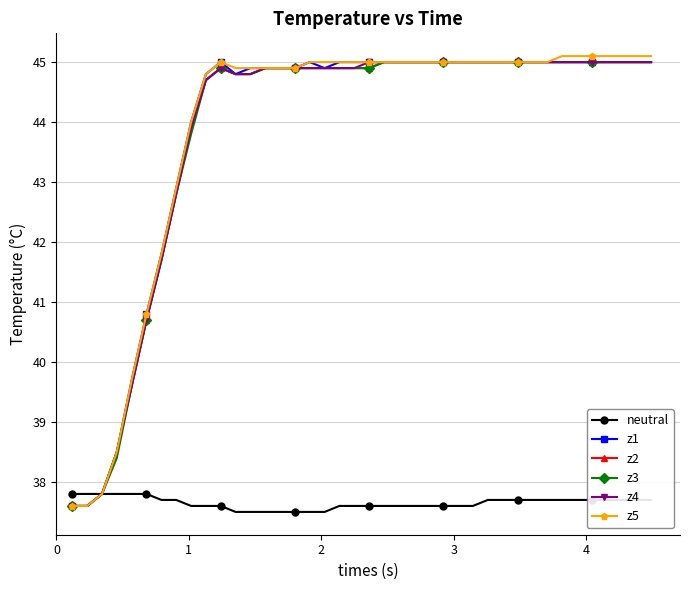

Does the chart display data point markers on the line(s)?

Yes